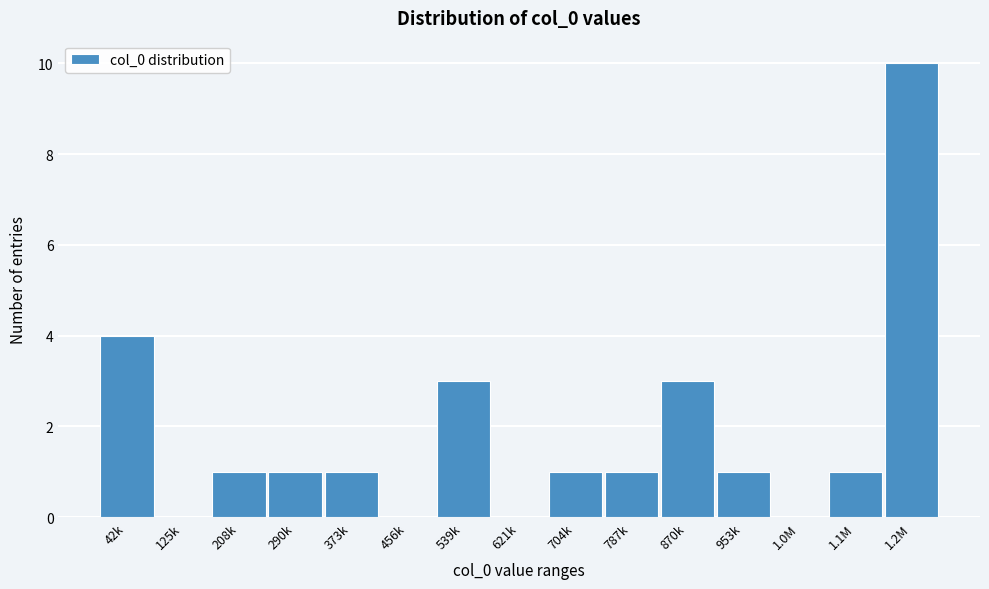

Reading left to right, extract all data points from this chart.

42k=4	125k=0	208k=1	290k=1	373k=1	456k=0	539k=3	621k=0	704k=1	787k=1	870k=3	953k=1	1.0M=0	1.1M=1	1.2M=10